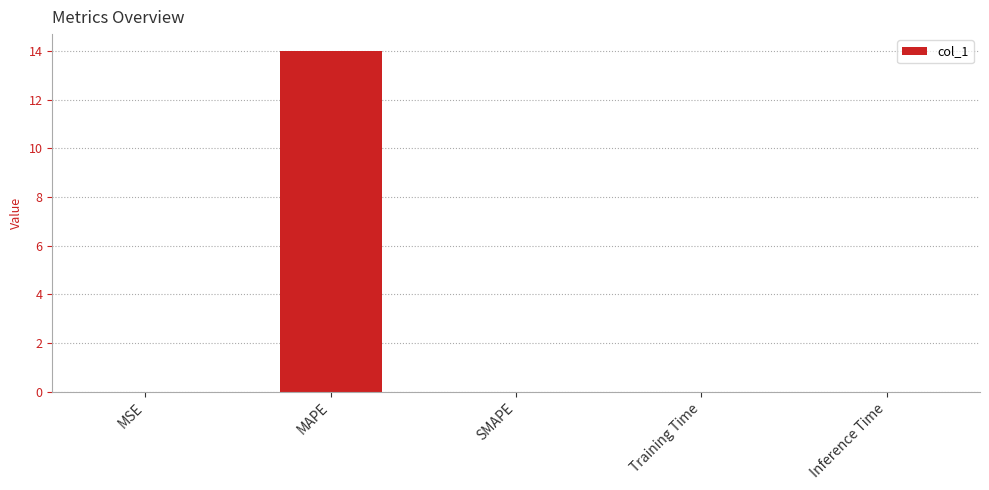

What is the greatest value displayed?

14.0